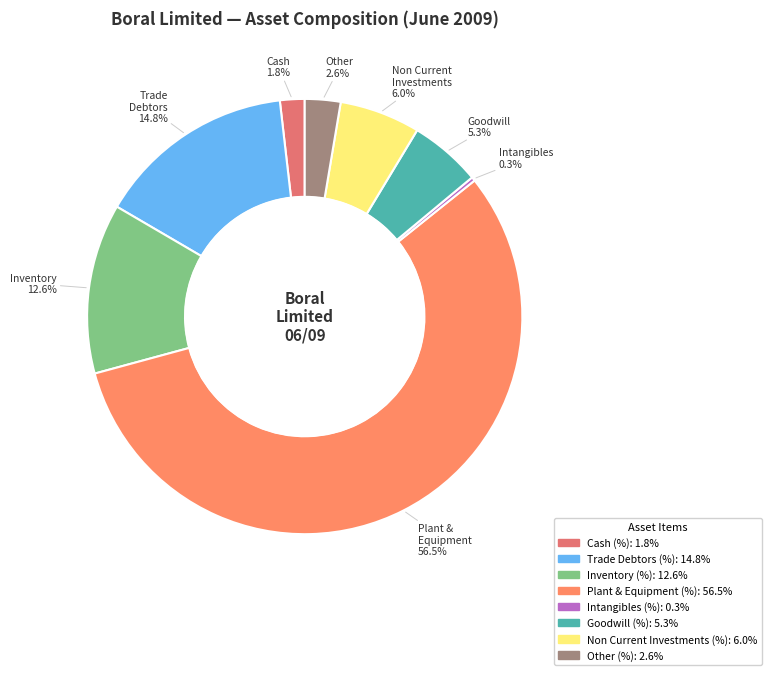

What percentage is the Non Current Investments (%) slice, to the nearest percent?

6%